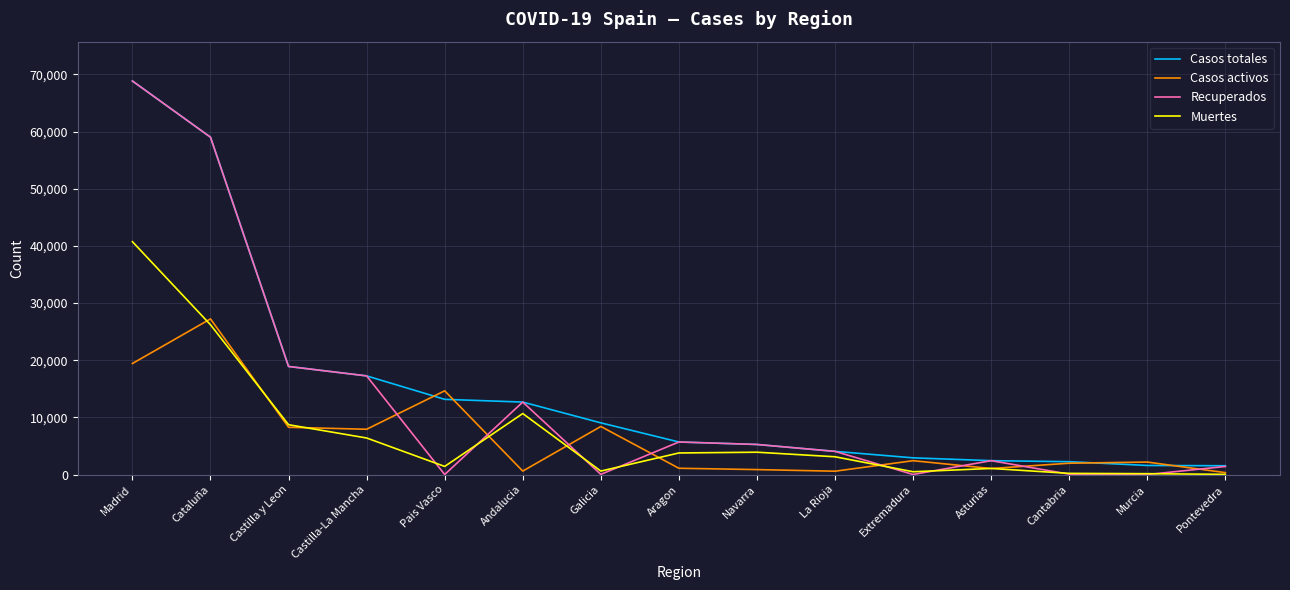

Which series has the largest range (max minus min)?

Recuperados